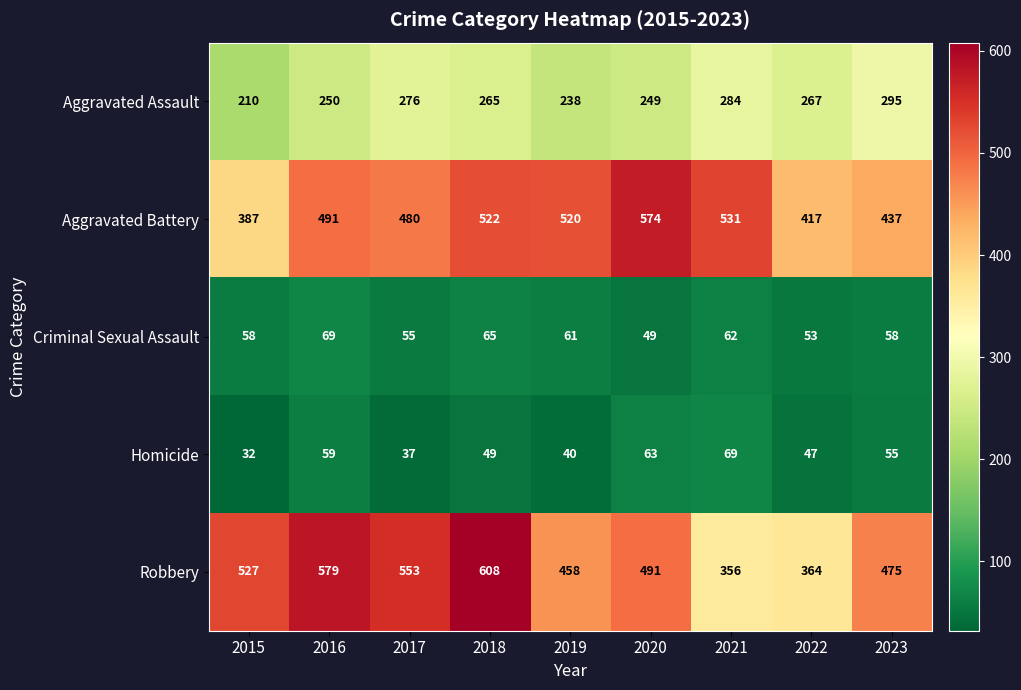

Where is Robbery nearest to the value 482?

2023